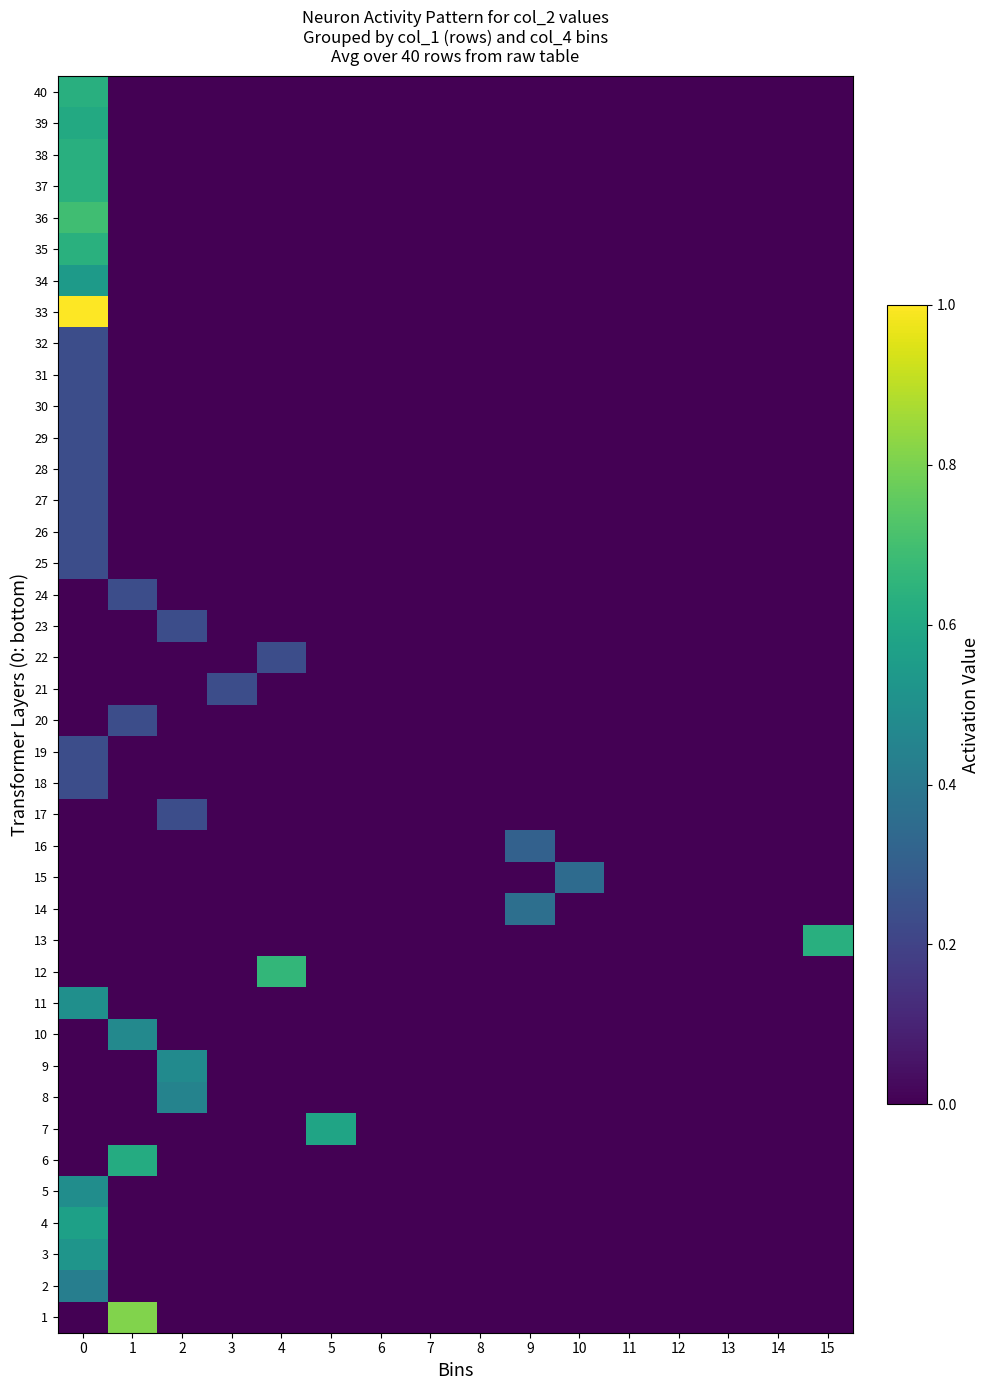

Reading right to left, transcribe all the data shown in this chart.

1: 15=0.0	14=0.0	13=0.0	12=0.0	11=0.0	10=0.0	9=0.0	8=0.0	7=0.0	6=0.0	5=0.0	4=0.0	3=0.0	2=0.0	1=0.8	0=0.0
2: 15=0.0	14=0.0	13=0.0	12=0.0	11=0.0	10=0.0	9=0.0	8=0.0	7=0.0	6=0.0	5=0.0	4=0.0	3=0.0	2=0.0	1=0.0	0=0.4
3: 15=0.0	14=0.0	13=0.0	12=0.0	11=0.0	10=0.0	9=0.0	8=0.0	7=0.0	6=0.0	5=0.0	4=0.0	3=0.0	2=0.0	1=0.0	0=0.5
4: 15=0.0	14=0.0	13=0.0	12=0.0	11=0.0	10=0.0	9=0.0	8=0.0	7=0.0	6=0.0	5=0.0	4=0.0	3=0.0	2=0.0	1=0.0	0=0.6
5: 15=0.0	14=0.0	13=0.0	12=0.0	11=0.0	10=0.0	9=0.0	8=0.0	7=0.0	6=0.0	5=0.0	4=0.0	3=0.0	2=0.0	1=0.0	0=0.5
6: 15=0.0	14=0.0	13=0.0	12=0.0	11=0.0	10=0.0	9=0.0	8=0.0	7=0.0	6=0.0	5=0.0	4=0.0	3=0.0	2=0.0	1=0.6	0=0.0
7: 15=0.0	14=0.0	13=0.0	12=0.0	11=0.0	10=0.0	9=0.0	8=0.0	7=0.0	6=0.0	5=0.6	4=0.0	3=0.0	2=0.0	1=0.0	0=0.0
8: 15=0.0	14=0.0	13=0.0	12=0.0	11=0.0	10=0.0	9=0.0	8=0.0	7=0.0	6=0.0	5=0.0	4=0.0	3=0.0	2=0.4	1=0.0	0=0.0
9: 15=0.0	14=0.0	13=0.0	12=0.0	11=0.0	10=0.0	9=0.0	8=0.0	7=0.0	6=0.0	5=0.0	4=0.0	3=0.0	2=0.5	1=0.0	0=0.0
10: 15=0.0	14=0.0	13=0.0	12=0.0	11=0.0	10=0.0	9=0.0	8=0.0	7=0.0	6=0.0	5=0.0	4=0.0	3=0.0	2=0.0	1=0.5	0=0.0
11: 15=0.0	14=0.0	13=0.0	12=0.0	11=0.0	10=0.0	9=0.0	8=0.0	7=0.0	6=0.0	5=0.0	4=0.0	3=0.0	2=0.0	1=0.0	0=0.5
12: 15=0.0	14=0.0	13=0.0	12=0.0	11=0.0	10=0.0	9=0.0	8=0.0	7=0.0	6=0.0	5=0.0	4=0.7	3=0.0	2=0.0	1=0.0	0=0.0
13: 15=0.6	14=0.0	13=0.0	12=0.0	11=0.0	10=0.0	9=0.0	8=0.0	7=0.0	6=0.0	5=0.0	4=0.0	3=0.0	2=0.0	1=0.0	0=0.0
14: 15=0.0	14=0.0	13=0.0	12=0.0	11=0.0	10=0.0	9=0.4	8=0.0	7=0.0	6=0.0	5=0.0	4=0.0	3=0.0	2=0.0	1=0.0	0=0.0
15: 15=0.0	14=0.0	13=0.0	12=0.0	11=0.0	10=0.3	9=0.0	8=0.0	7=0.0	6=0.0	5=0.0	4=0.0	3=0.0	2=0.0	1=0.0	0=0.0
16: 15=0.0	14=0.0	13=0.0	12=0.0	11=0.0	10=0.0	9=0.3	8=0.0	7=0.0	6=0.0	5=0.0	4=0.0	3=0.0	2=0.0	1=0.0	0=0.0
17: 15=0.0	14=0.0	13=0.0	12=0.0	11=0.0	10=0.0	9=0.0	8=0.0	7=0.0	6=0.0	5=0.0	4=0.0	3=0.0	2=0.2	1=0.0	0=0.0
18: 15=0.0	14=0.0	13=0.0	12=0.0	11=0.0	10=0.0	9=0.0	8=0.0	7=0.0	6=0.0	5=0.0	4=0.0	3=0.0	2=0.0	1=0.0	0=0.2
19: 15=0.0	14=0.0	13=0.0	12=0.0	11=0.0	10=0.0	9=0.0	8=0.0	7=0.0	6=0.0	5=0.0	4=0.0	3=0.0	2=0.0	1=0.0	0=0.2
20: 15=0.0	14=0.0	13=0.0	12=0.0	11=0.0	10=0.0	9=0.0	8=0.0	7=0.0	6=0.0	5=0.0	4=0.0	3=0.0	2=0.0	1=0.2	0=0.0
21: 15=0.0	14=0.0	13=0.0	12=0.0	11=0.0	10=0.0	9=0.0	8=0.0	7=0.0	6=0.0	5=0.0	4=0.0	3=0.2	2=0.0	1=0.0	0=0.0
22: 15=0.0	14=0.0	13=0.0	12=0.0	11=0.0	10=0.0	9=0.0	8=0.0	7=0.0	6=0.0	5=0.0	4=0.2	3=0.0	2=0.0	1=0.0	0=0.0
23: 15=0.0	14=0.0	13=0.0	12=0.0	11=0.0	10=0.0	9=0.0	8=0.0	7=0.0	6=0.0	5=0.0	4=0.0	3=0.0	2=0.2	1=0.0	0=0.0
24: 15=0.0	14=0.0	13=0.0	12=0.0	11=0.0	10=0.0	9=0.0	8=0.0	7=0.0	6=0.0	5=0.0	4=0.0	3=0.0	2=0.0	1=0.2	0=0.0
25: 15=0.0	14=0.0	13=0.0	12=0.0	11=0.0	10=0.0	9=0.0	8=0.0	7=0.0	6=0.0	5=0.0	4=0.0	3=0.0	2=0.0	1=0.0	0=0.2
26: 15=0.0	14=0.0	13=0.0	12=0.0	11=0.0	10=0.0	9=0.0	8=0.0	7=0.0	6=0.0	5=0.0	4=0.0	3=0.0	2=0.0	1=0.0	0=0.2
27: 15=0.0	14=0.0	13=0.0	12=0.0	11=0.0	10=0.0	9=0.0	8=0.0	7=0.0	6=0.0	5=0.0	4=0.0	3=0.0	2=0.0	1=0.0	0=0.2
28: 15=0.0	14=0.0	13=0.0	12=0.0	11=0.0	10=0.0	9=0.0	8=0.0	7=0.0	6=0.0	5=0.0	4=0.0	3=0.0	2=0.0	1=0.0	0=0.2
29: 15=0.0	14=0.0	13=0.0	12=0.0	11=0.0	10=0.0	9=0.0	8=0.0	7=0.0	6=0.0	5=0.0	4=0.0	3=0.0	2=0.0	1=0.0	0=0.2
30: 15=0.0	14=0.0	13=0.0	12=0.0	11=0.0	10=0.0	9=0.0	8=0.0	7=0.0	6=0.0	5=0.0	4=0.0	3=0.0	2=0.0	1=0.0	0=0.2
31: 15=0.0	14=0.0	13=0.0	12=0.0	11=0.0	10=0.0	9=0.0	8=0.0	7=0.0	6=0.0	5=0.0	4=0.0	3=0.0	2=0.0	1=0.0	0=0.2
32: 15=0.0	14=0.0	13=0.0	12=0.0	11=0.0	10=0.0	9=0.0	8=0.0	7=0.0	6=0.0	5=0.0	4=0.0	3=0.0	2=0.0	1=0.0	0=0.2
33: 15=0.0	14=0.0	13=0.0	12=0.0	11=0.0	10=0.0	9=0.0	8=0.0	7=0.0	6=0.0	5=0.0	4=0.0	3=0.0	2=0.0	1=0.0	0=1.0
34: 15=0.0	14=0.0	13=0.0	12=0.0	11=0.0	10=0.0	9=0.0	8=0.0	7=0.0	6=0.0	5=0.0	4=0.0	3=0.0	2=0.0	1=0.0	0=0.5
35: 15=0.0	14=0.0	13=0.0	12=0.0	11=0.0	10=0.0	9=0.0	8=0.0	7=0.0	6=0.0	5=0.0	4=0.0	3=0.0	2=0.0	1=0.0	0=0.6
36: 15=0.0	14=0.0	13=0.0	12=0.0	11=0.0	10=0.0	9=0.0	8=0.0	7=0.0	6=0.0	5=0.0	4=0.0	3=0.0	2=0.0	1=0.0	0=0.7
37: 15=0.0	14=0.0	13=0.0	12=0.0	11=0.0	10=0.0	9=0.0	8=0.0	7=0.0	6=0.0	5=0.0	4=0.0	3=0.0	2=0.0	1=0.0	0=0.6
38: 15=0.0	14=0.0	13=0.0	12=0.0	11=0.0	10=0.0	9=0.0	8=0.0	7=0.0	6=0.0	5=0.0	4=0.0	3=0.0	2=0.0	1=0.0	0=0.6
39: 15=0.0	14=0.0	13=0.0	12=0.0	11=0.0	10=0.0	9=0.0	8=0.0	7=0.0	6=0.0	5=0.0	4=0.0	3=0.0	2=0.0	1=0.0	0=0.6
40: 15=0.0	14=0.0	13=0.0	12=0.0	11=0.0	10=0.0	9=0.0	8=0.0	7=0.0	6=0.0	5=0.0	4=0.0	3=0.0	2=0.0	1=0.0	0=0.6